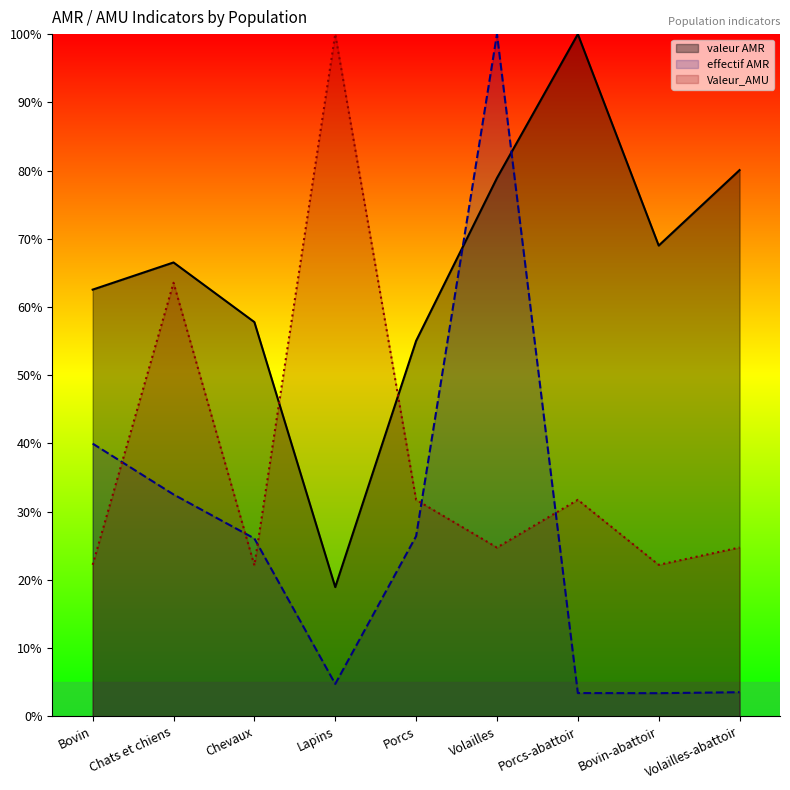

Which series has the largest total across all categories?

valeur AMR